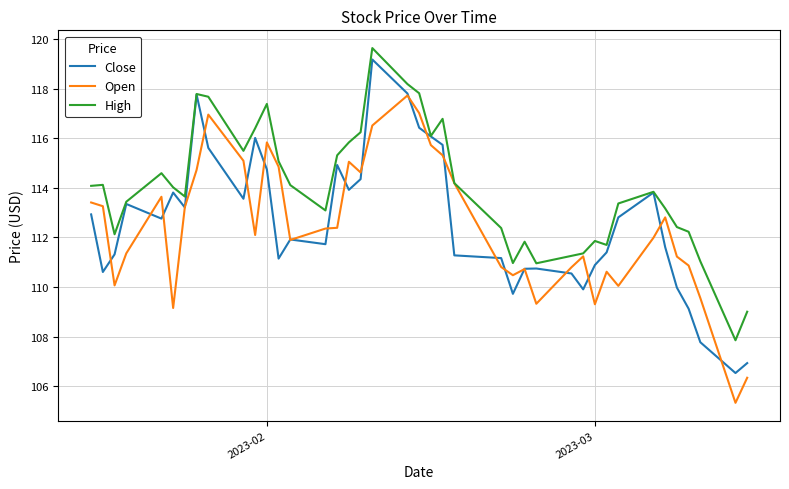

At how many categories does at least one series exceed 112?

30